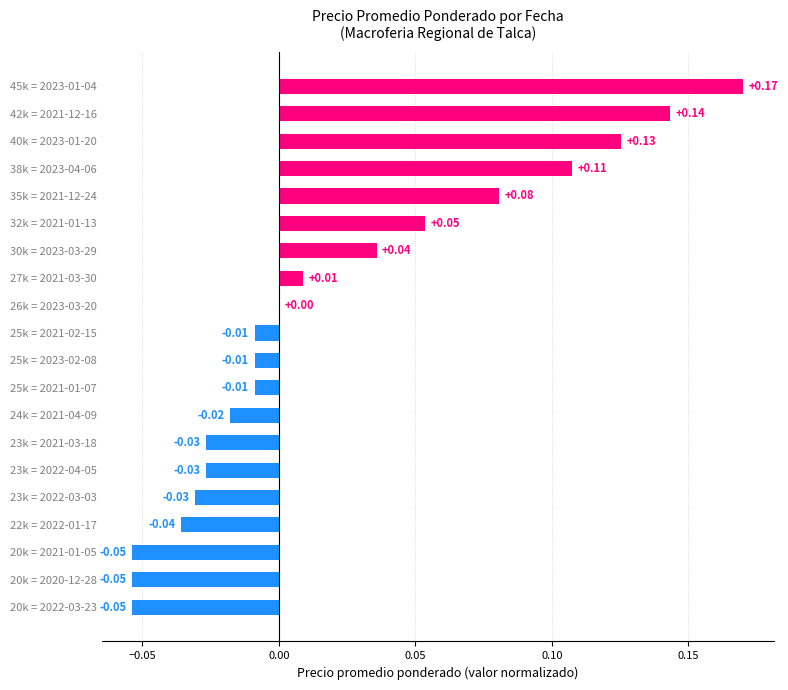

Count the number of categories in the chart.

20